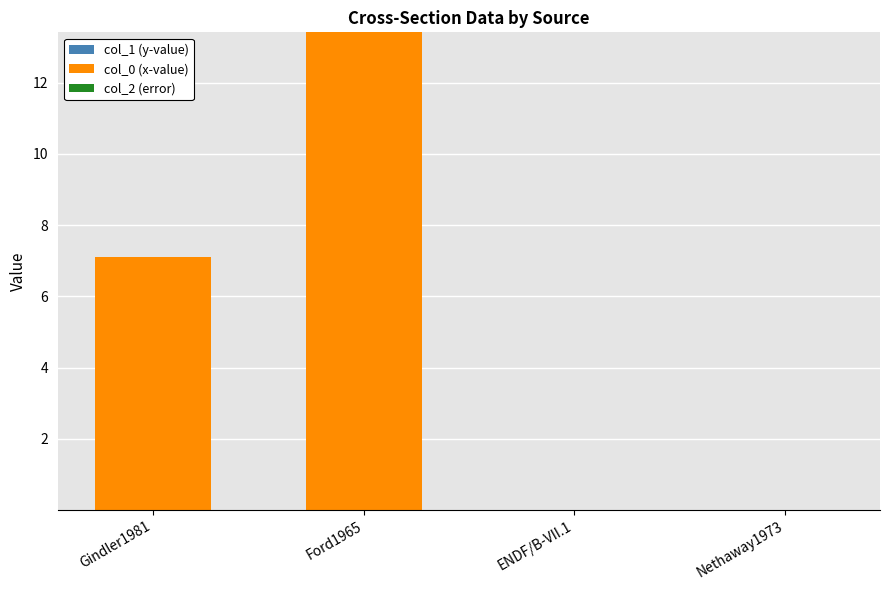

At which category is the sum across all series the highest?

Ford1965